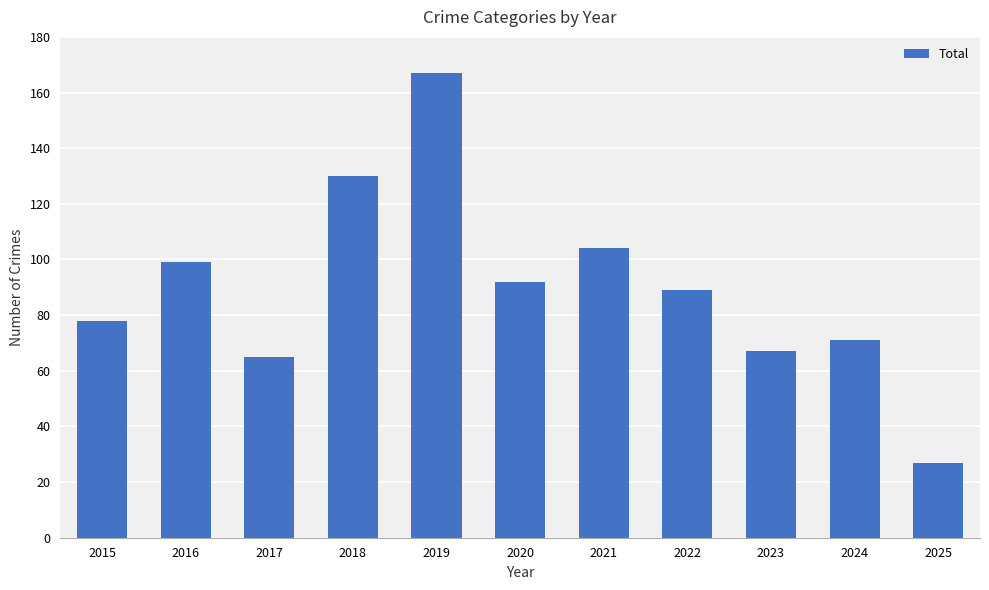

Between 2017 and 2023, which is larger?

2023